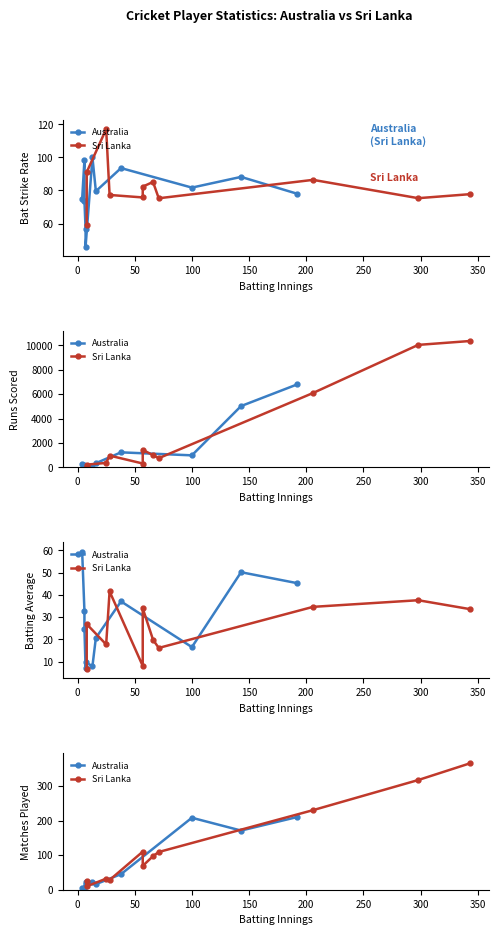

What is the label of the 5th point from the right?

250